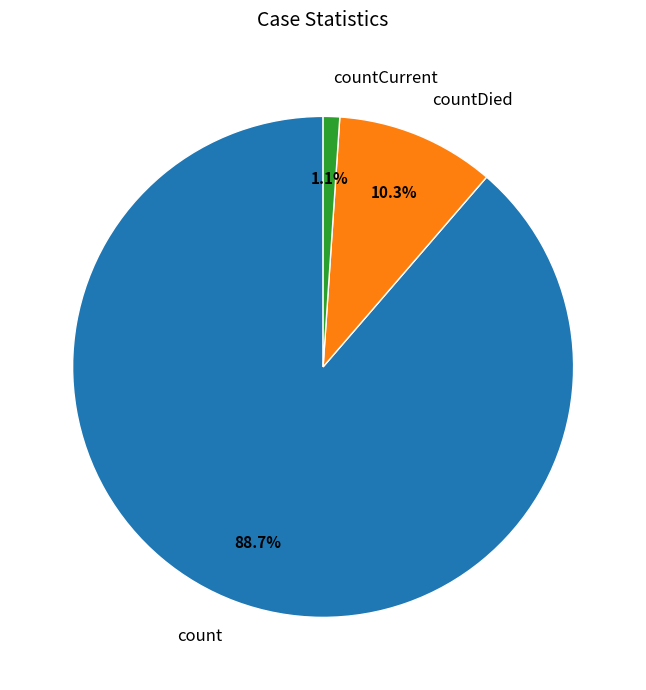

To the nearest percent, what portion does countCurrent represent?

1%